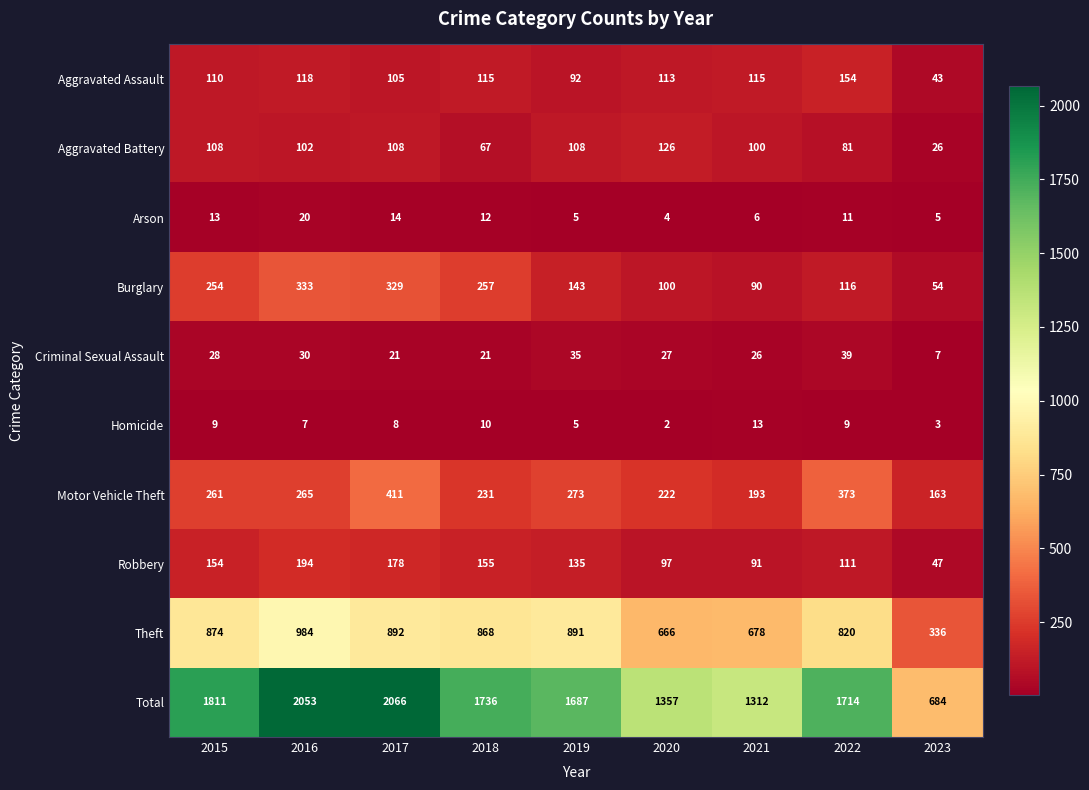

At which label is Motor Vehicle Theft closest to 287?

2019